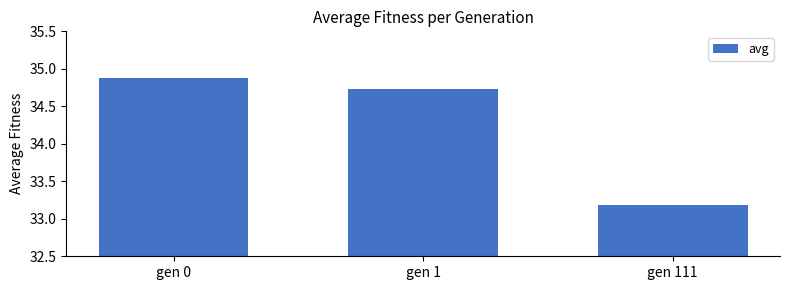

Rank the categories by value from highest to lowest.

gen 0, gen 1, gen 111